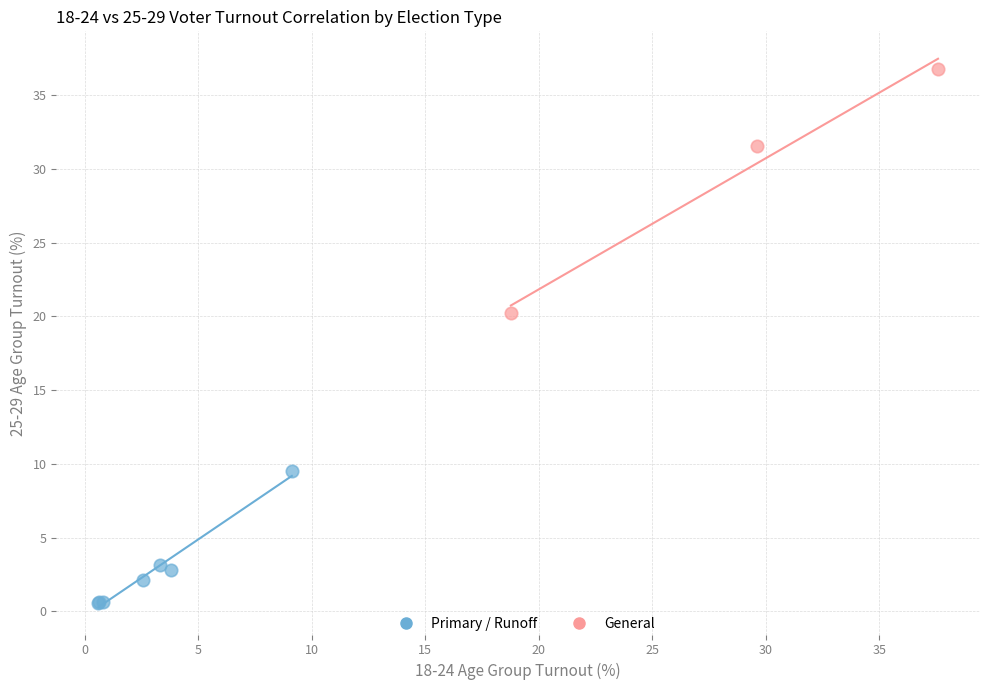

Which series has the widest spread of Y values?

General